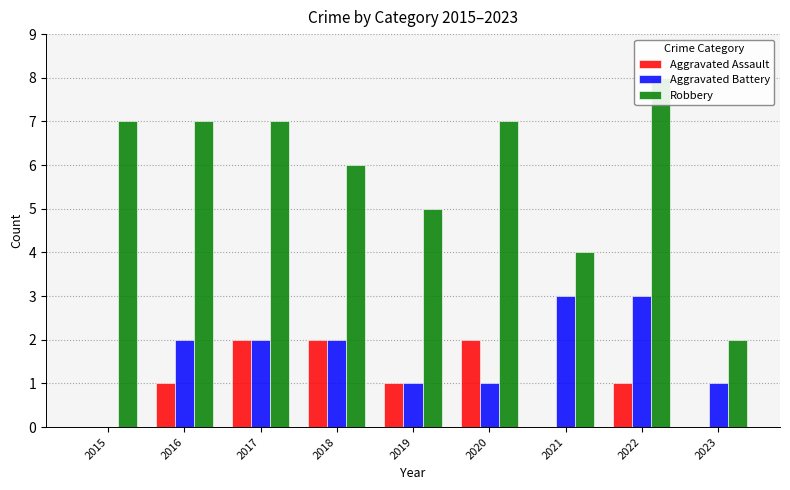

Reading left to right, transcribe all the data shown in this chart.

Aggravated Assault: 2015=0	2016=1	2017=2	2018=2	2019=1	2020=2	2021=0	2022=1	2023=0
Aggravated Battery: 2015=0	2016=2	2017=2	2018=2	2019=1	2020=1	2021=3	2022=3	2023=1
Robbery: 2015=7	2016=7	2017=7	2018=6	2019=5	2020=7	2021=4	2022=8	2023=2